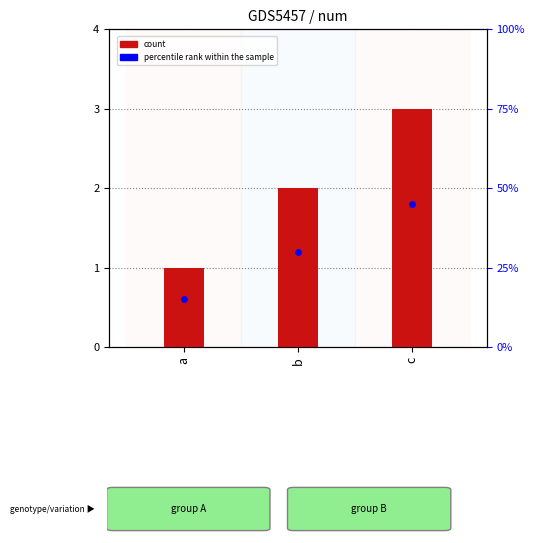

What is the change in value from b to c?

+1